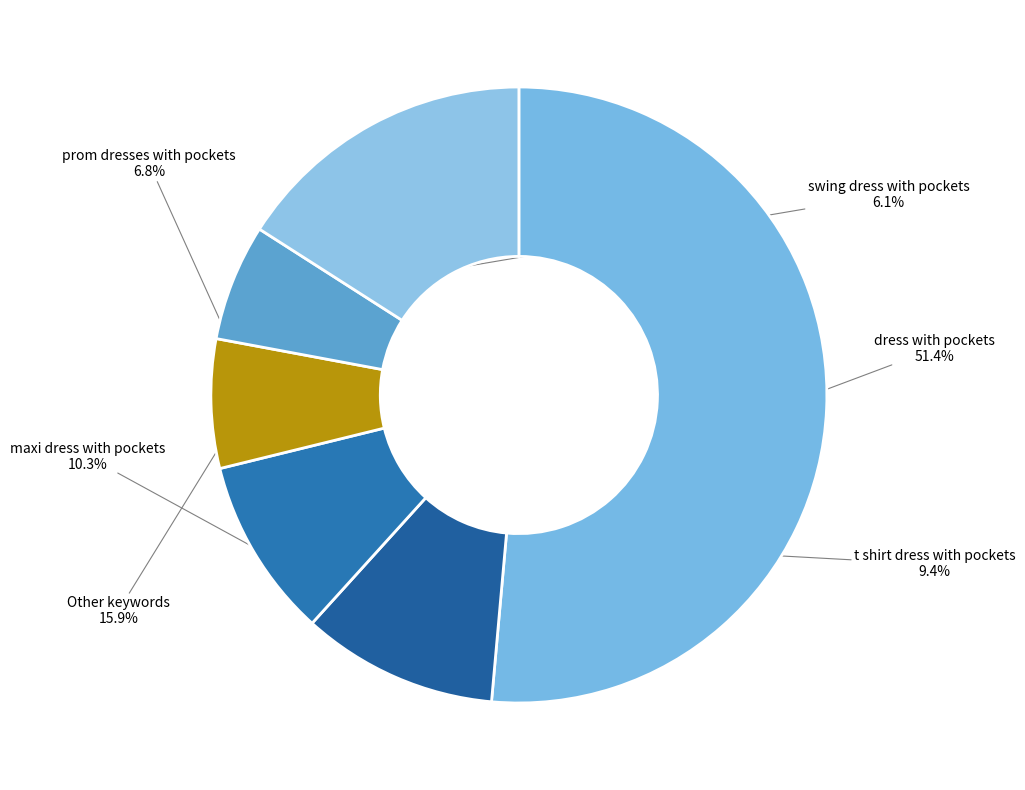

To the nearest percent, what portion does swing dress with pockets represent?

6%